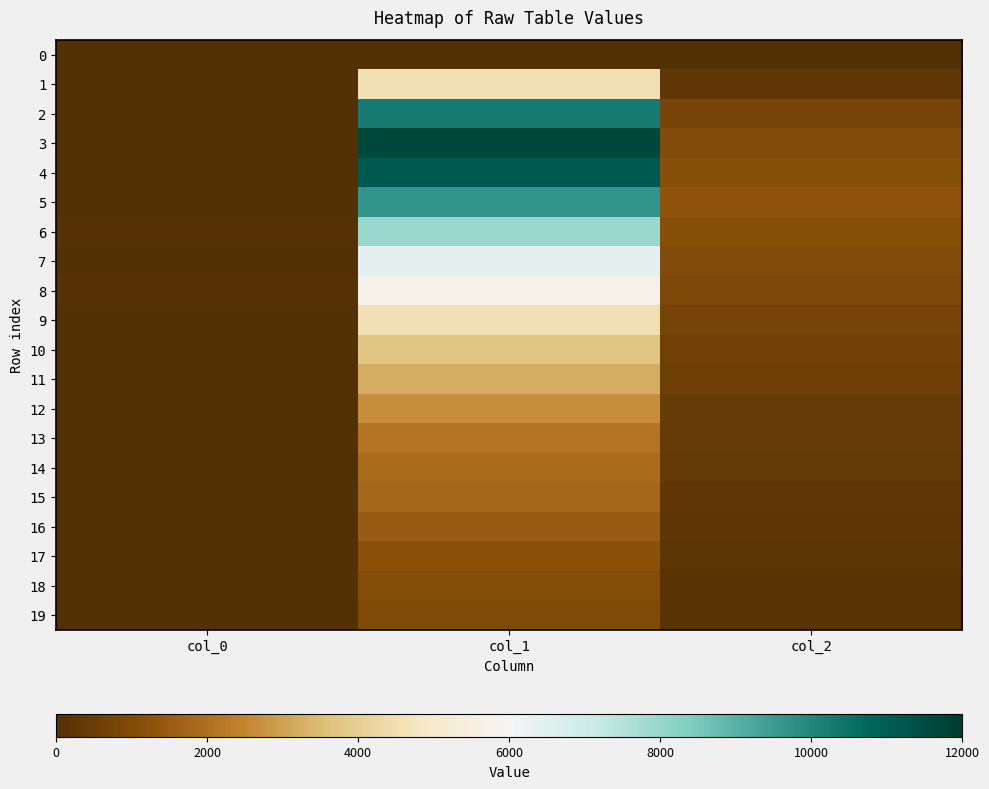

Reading right to left, transcribe all the data shown in this chart.

0: col_2=0	col_1=0	col_0=9
1: col_2=312	col_1=4554	col_0=4
2: col_2=789	col_1=10303	col_0=21
3: col_2=1031	col_1=11631	col_0=32
4: col_2=1165	col_1=11118	col_0=36
5: col_2=1277	col_1=9627	col_0=38
6: col_2=1135	col_1=7937	col_0=47
7: col_2=993	col_1=6452	col_0=39
8: col_2=901	col_1=5673	col_0=48
9: col_2=768	col_1=4547	col_0=41
10: col_2=656	col_1=3725	col_0=26
11: col_2=571	col_1=3194	col_0=40
12: col_2=460	col_1=2653	col_0=34
13: col_2=427	col_1=2129	col_0=40
14: col_2=357	col_1=1891	col_0=35
15: col_2=285	col_1=1828	col_0=24
16: col_2=245	col_1=1478	col_0=33
17: col_2=222	col_1=1202	col_0=21
18: col_2=163	col_1=1050	col_0=22
19: col_2=176	col_1=968	col_0=23